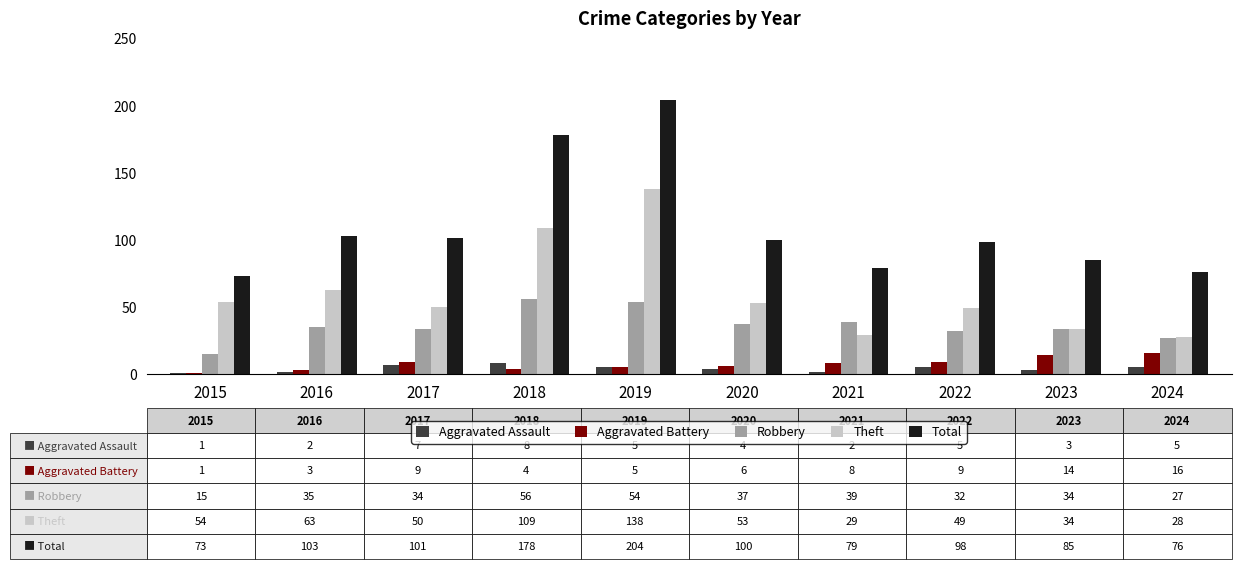

What is the maximum value for Theft?

138